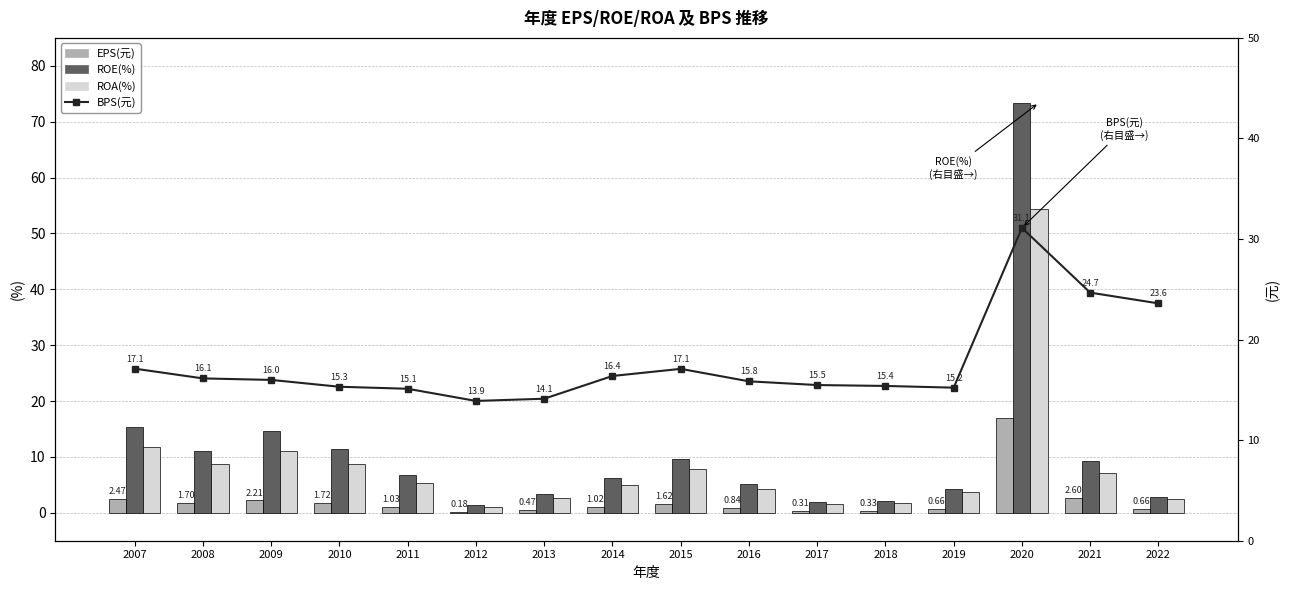

At which label does BPS(元) reach its minimum?

2012